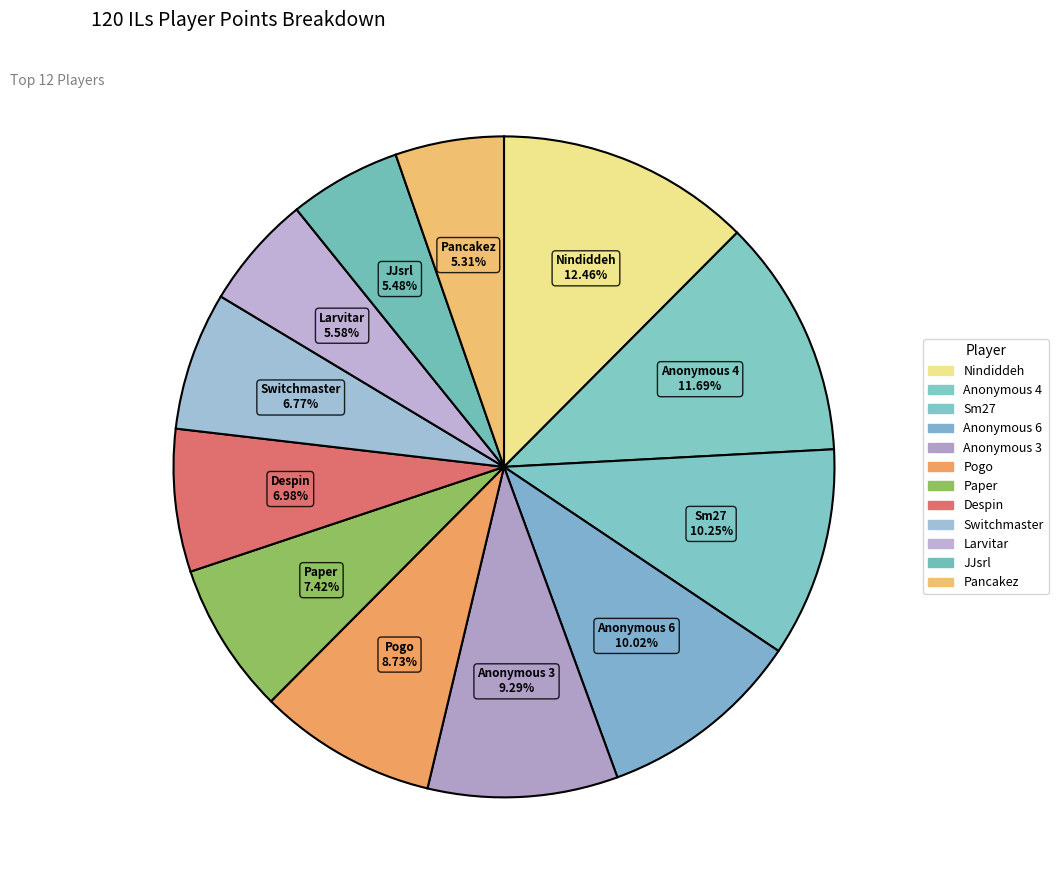

To the nearest percent, what is the difference between the Pancakez and Pogo slice percentages?

3%